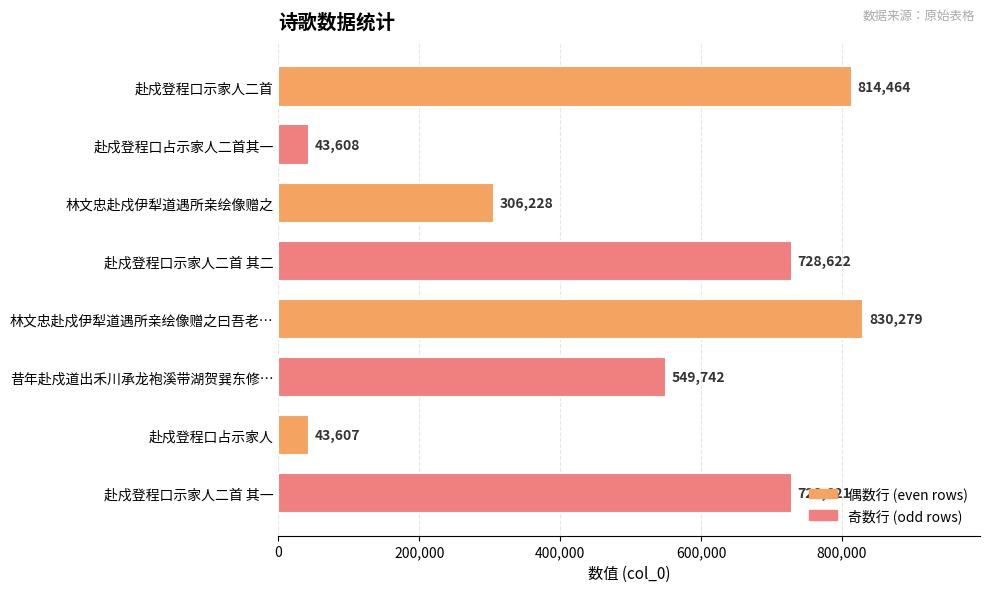

What is the value of the 3rd bar from the top?

306228